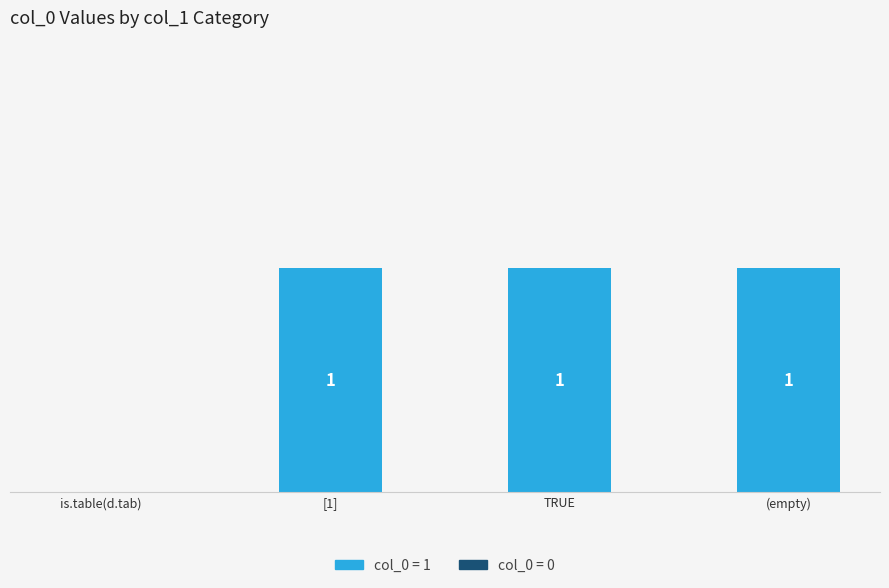

Where is the data nearest to the value 0?

is.table(d.tab)